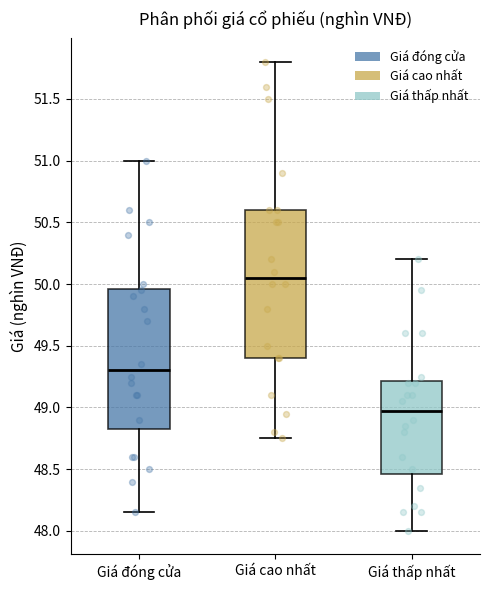

Reading left to right, transcribe this box plot: for each box, give where its median line is, the range the box spans, and where its two whiskers end, as read against the y-axis. The values are not printed on the chart, so give them approximately, as read against the axis.

Giá đóng cửa: median 49.30, box 48.85 to 49.95, whiskers 48.15 to 51.00
Giá cao nhất: median 50.05, box 49.40 to 50.60, whiskers 48.75 to 51.80
Giá thấp nhất: median 49.00, box 48.45 to 49.20, whiskers 48.00 to 50.20